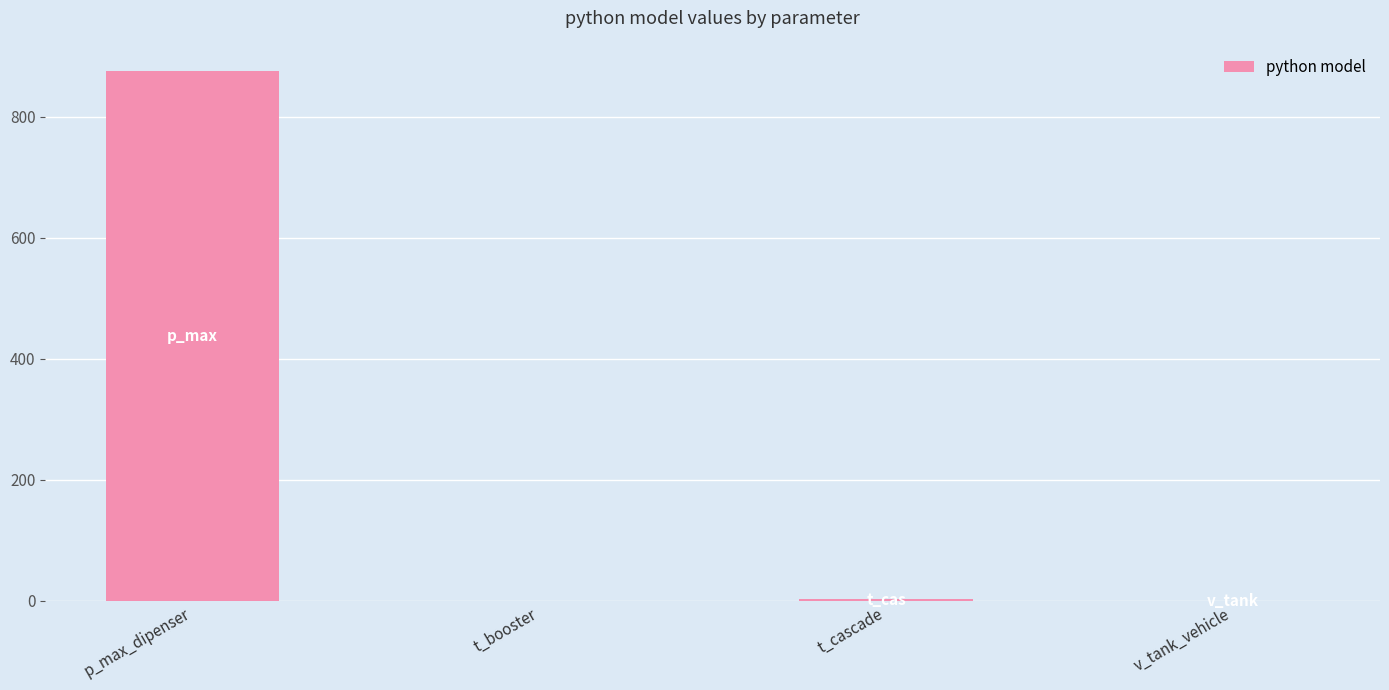

Where does the data first go above 3?

p_max_dipenser